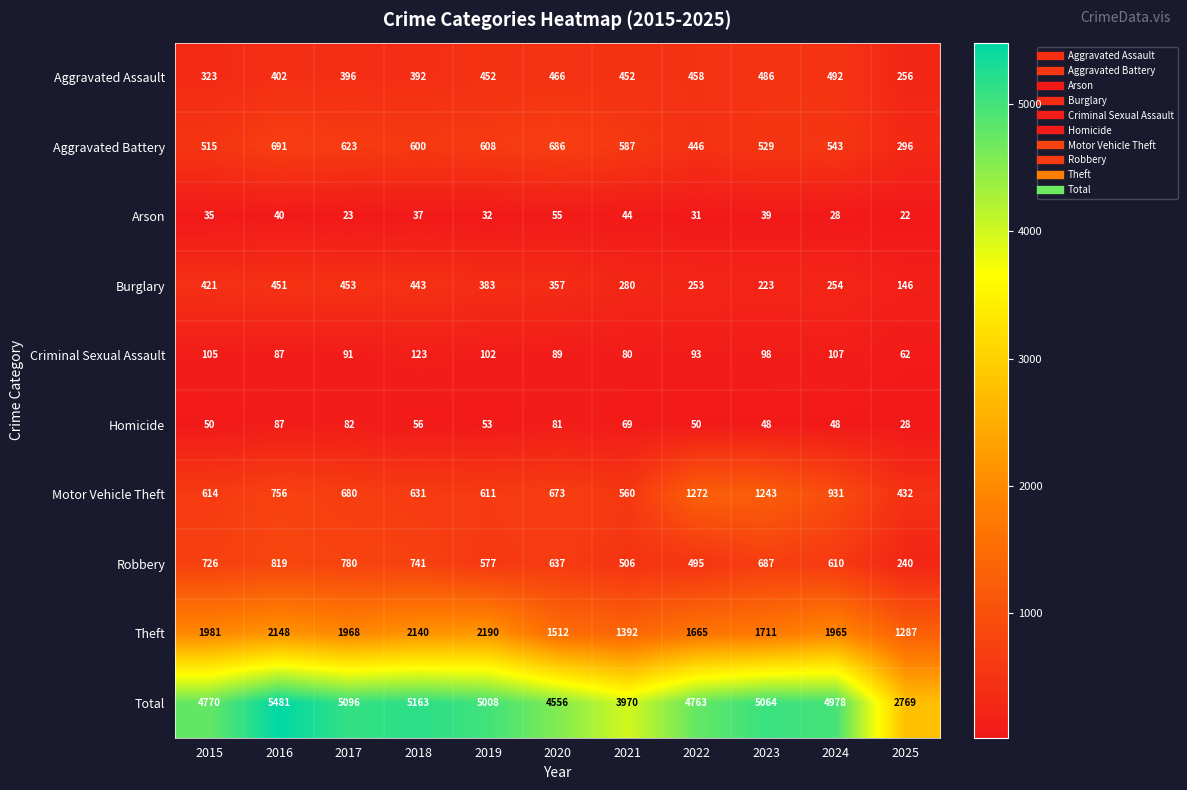

At which label is Robbery closest to 529?

2021